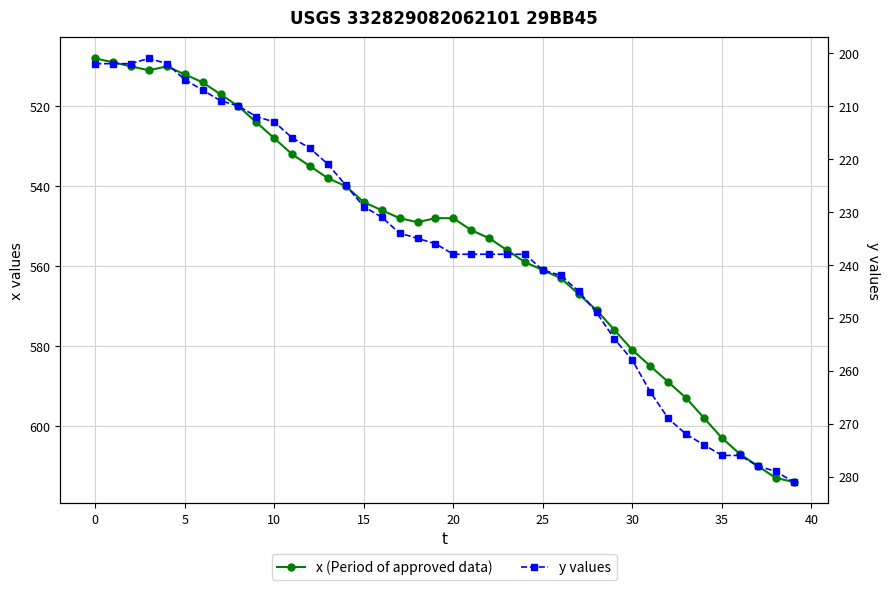

What is the difference between the maximum and minimum values in the x (Period of approved data) series?

106